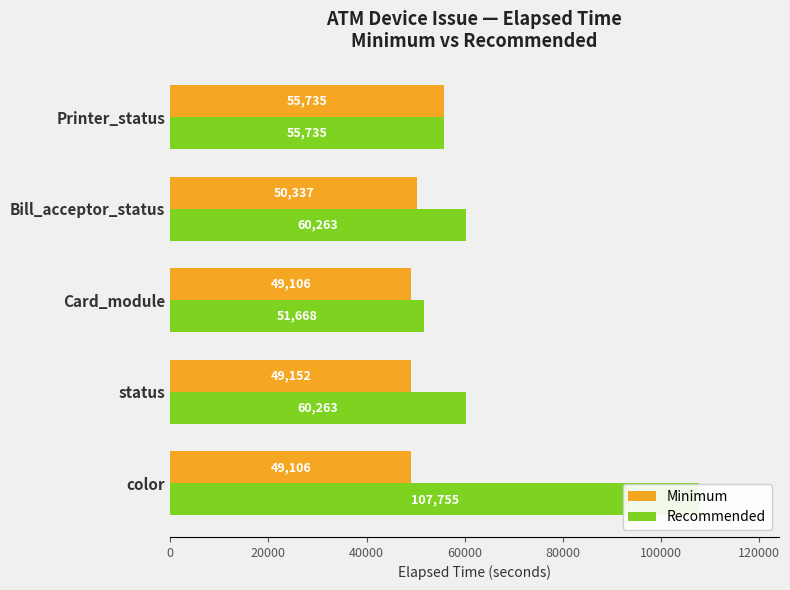

What is the sum of all Recommended values?

335684